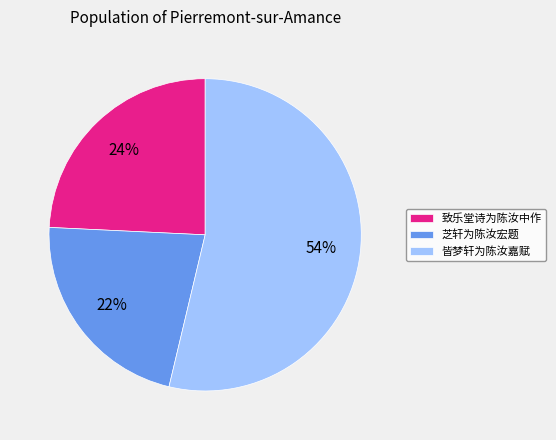

Is it true that 致乐堂诗为陈汝中作 is 24% of the pie?

True